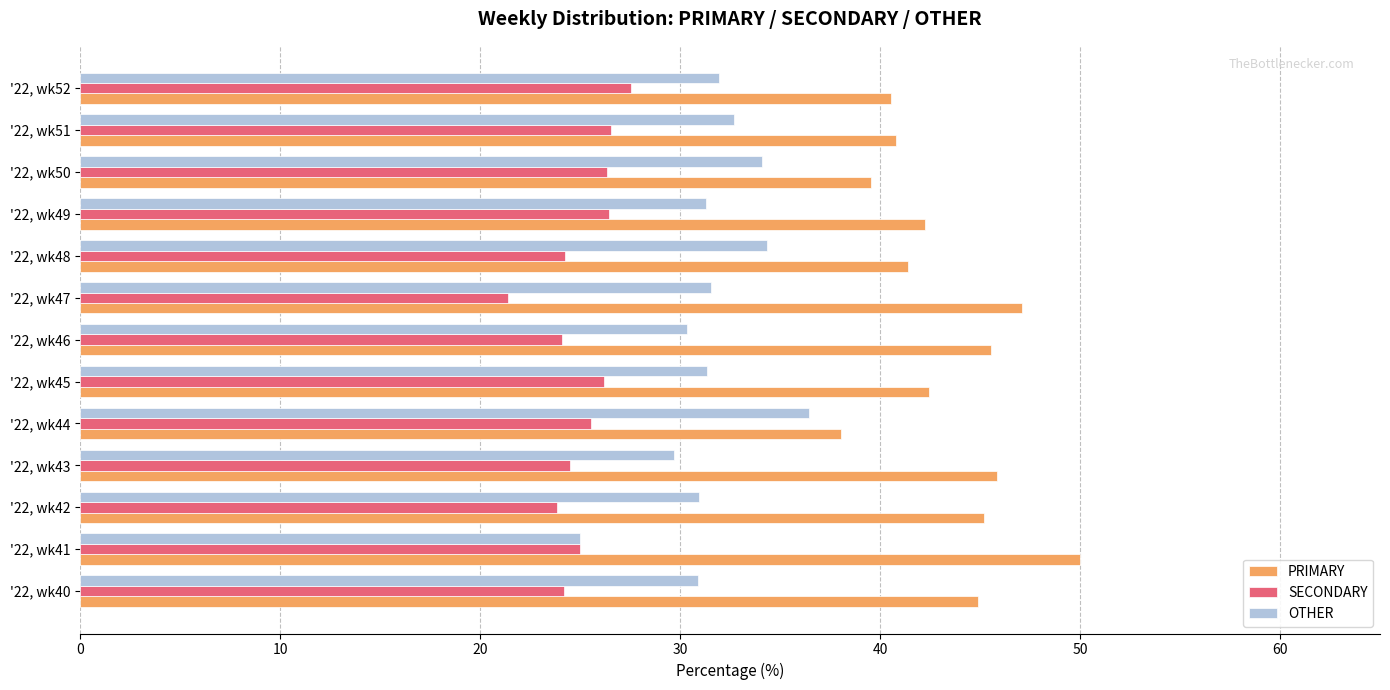

True or false: SECONDARY has a value of 26.5 at '22, wk51.

True